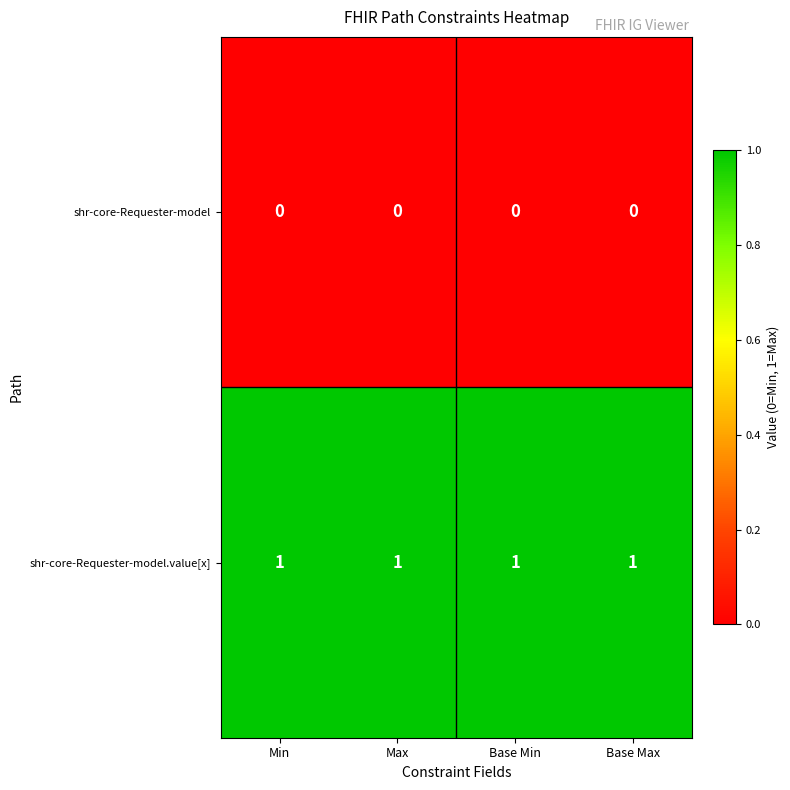

At how many categories does at least one series exceed 0?

4